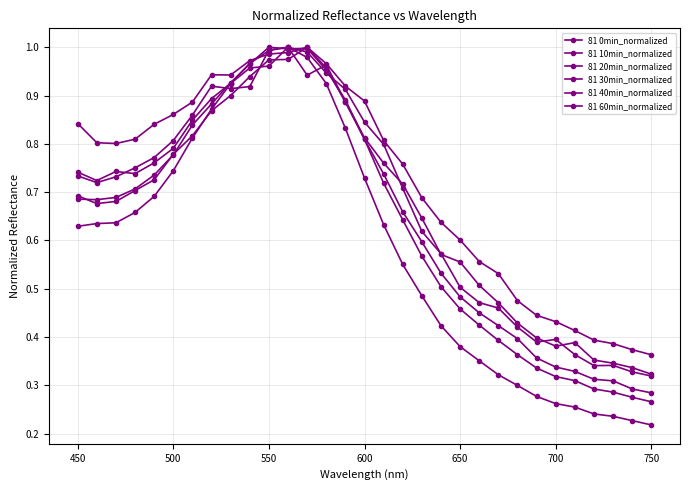

At which category does 81 40min_normalized reach its first local valley?

450